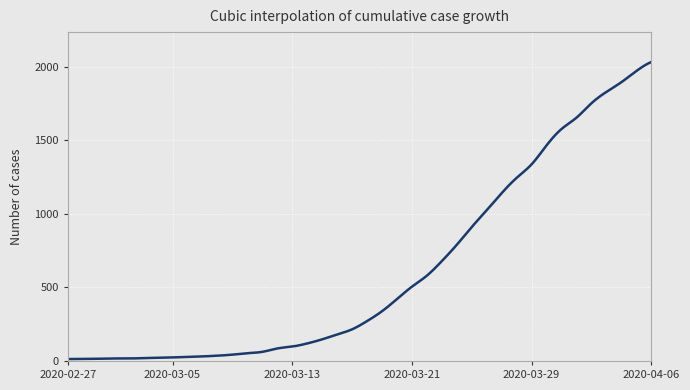

Is this an area chart (filled region under the line)?

No